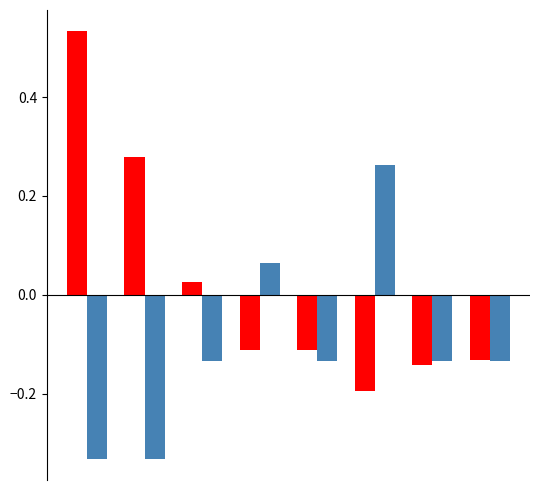

Are the bars grouped side by side (vs. stacked)?

Yes